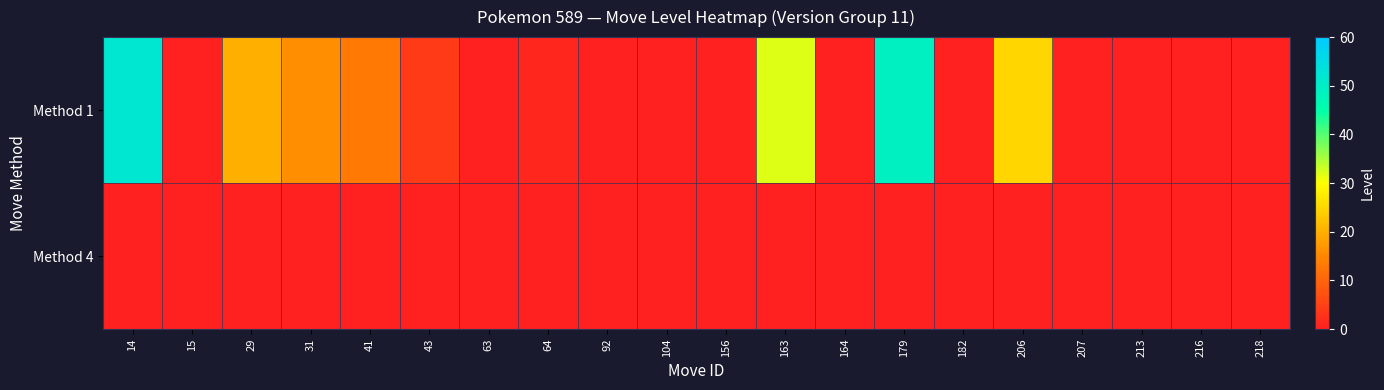

Rank the series by their average value, from lowest to highest.

Method 4, Method 1